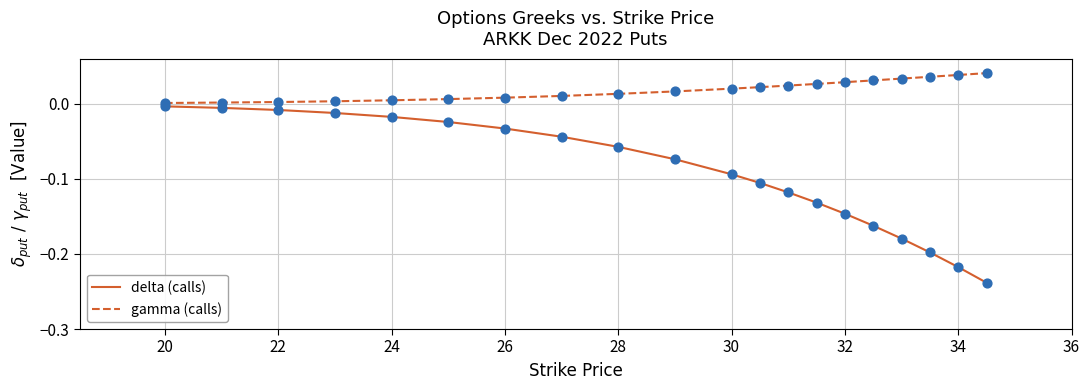

Which series has the largest total across all categories?

gamma (calls)